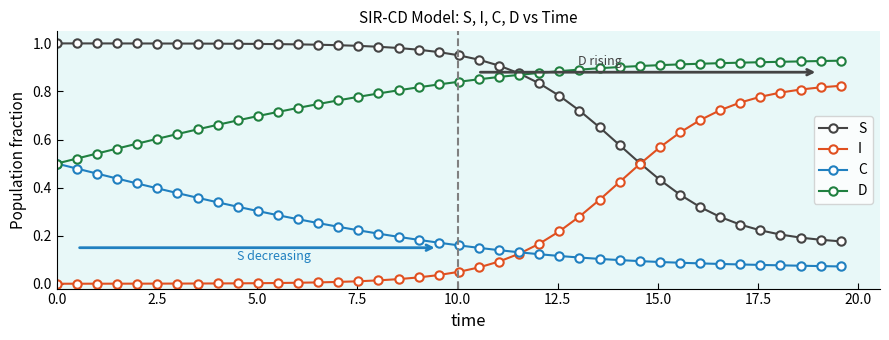

List the series in order of their peak value, highest first.

S, D, I, C